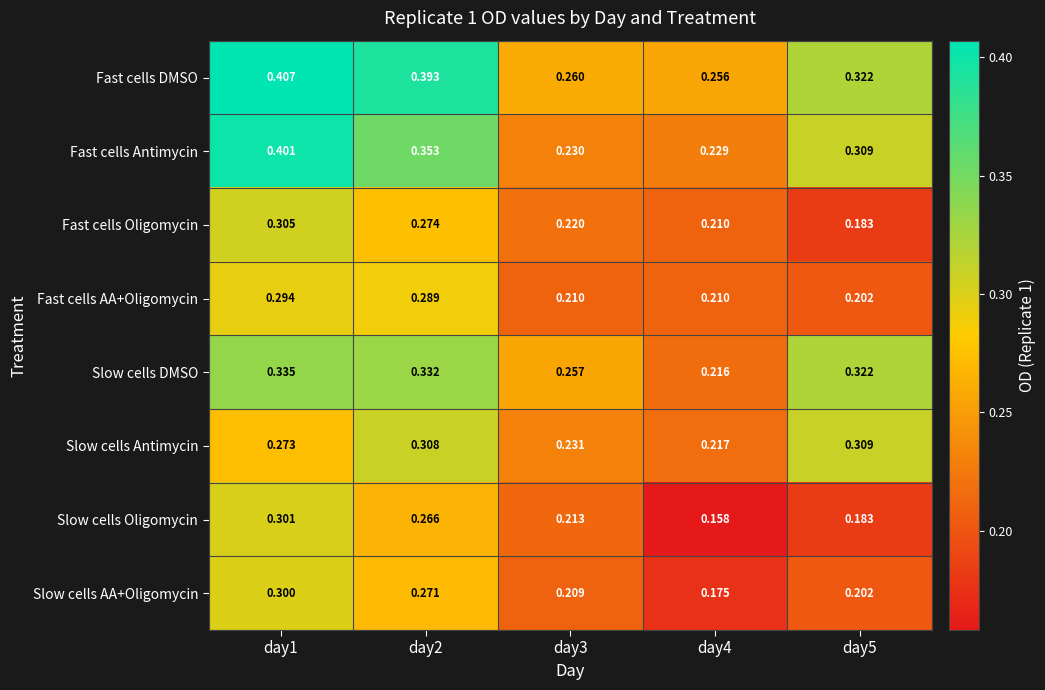

Is the value of Slow cells DMSO at day3 greater than the value of Slow cells Oligomycin at day4?

Yes